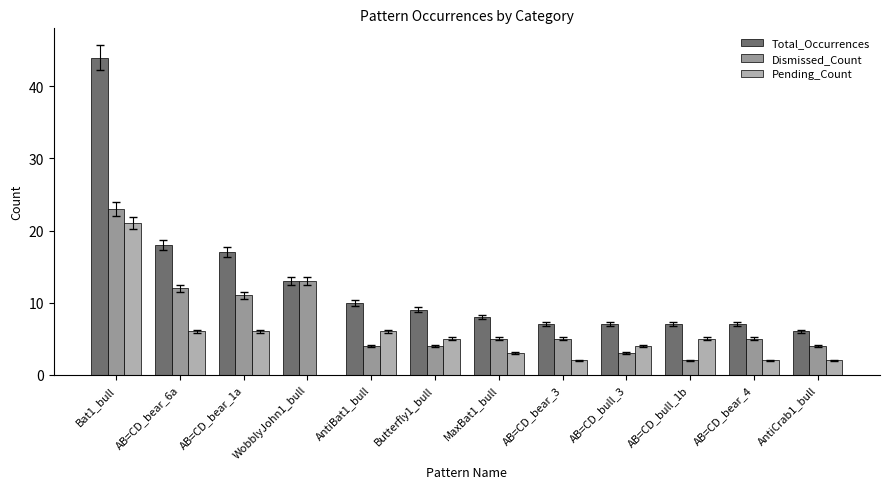

Which category has the lowest value across all series?

WobblyJohn1_bull